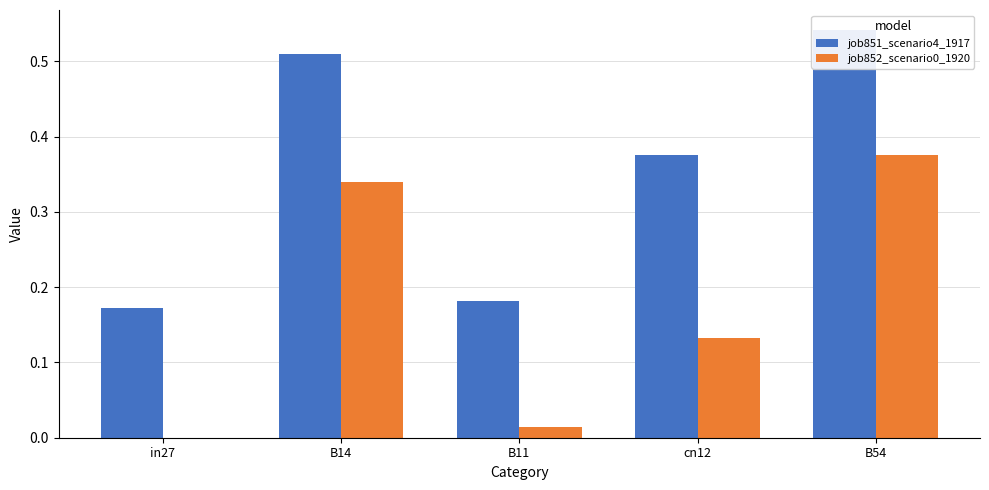

Which series has the largest range (max minus min)?

job852_scenario0_1920